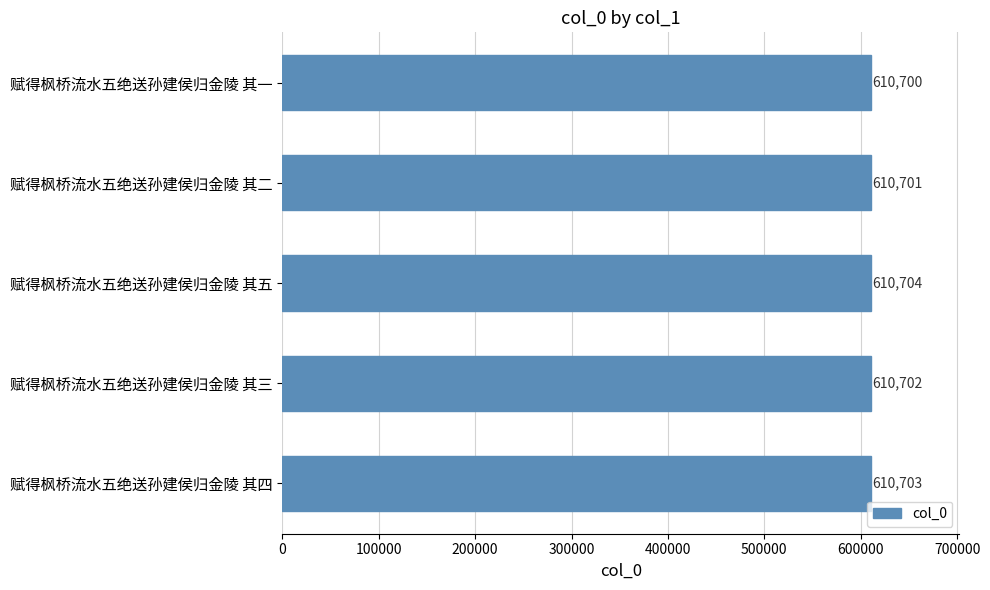

The value at 赋得枫桥流水五绝送孙建侯归金陵 其四 is 969473. True or false?

False